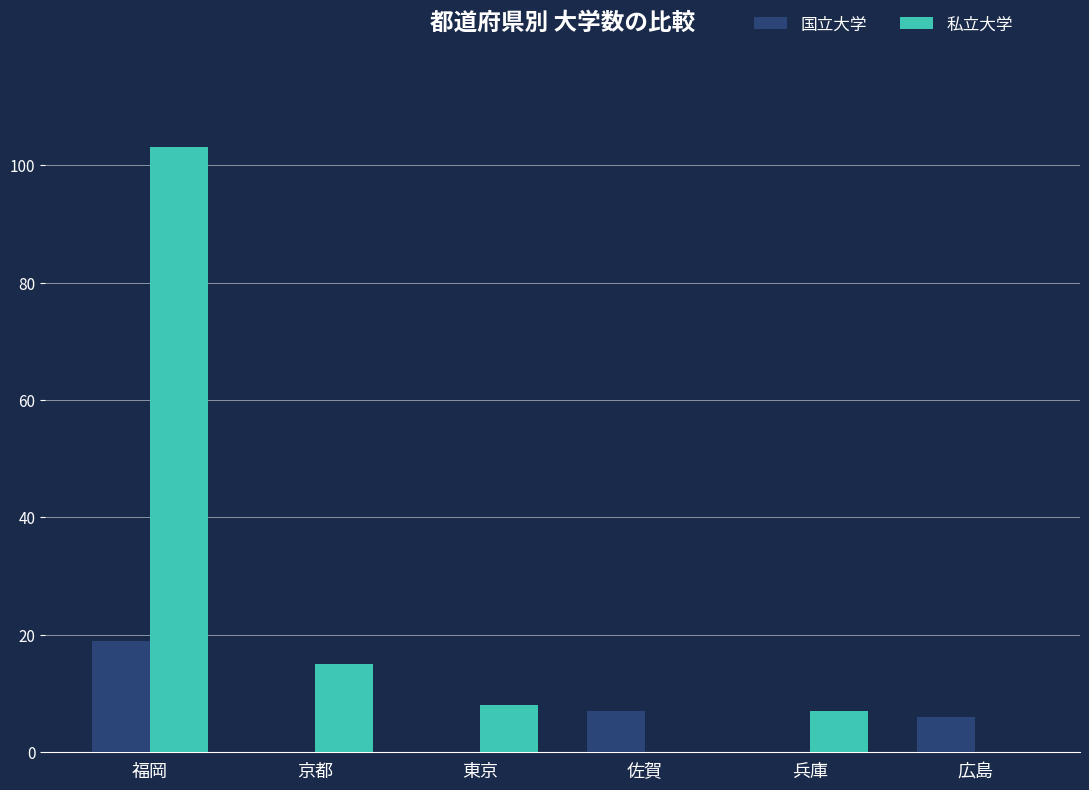

Reading left to right, extract all data points from this chart.

国立大学: 19	0	0	7	0	6
私立大学: 103	15	8	0	7	0